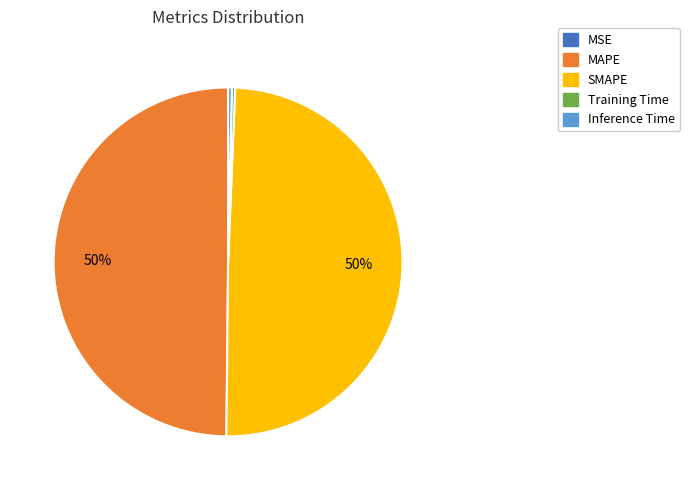

True or false: Training Time accounts for 0% of the total.

True